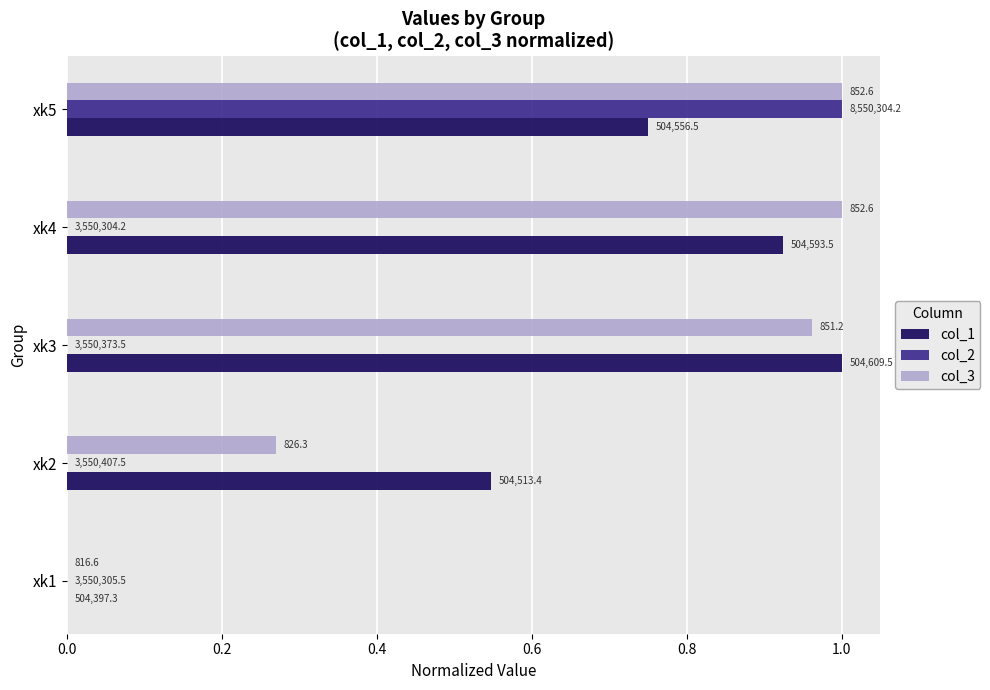

What are all the series names shown in the legend?

col_1, col_2, col_3